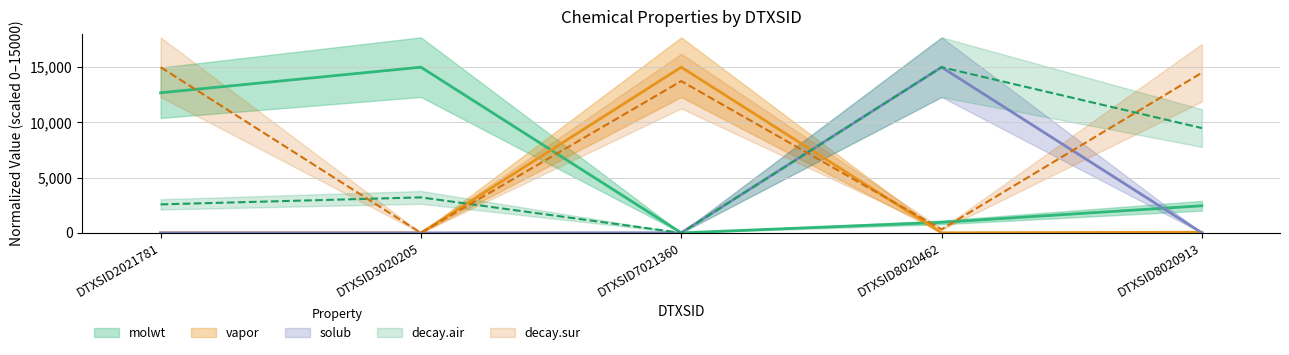

Reading right to left, what are all the values shown in this chart?

molwt: 2454.7	952.2	0.0	15000.0	12682.9
vapor: 57.6	4.5	15000.0	0.0	0.0
solub: 0.5	15000.0	12.3	0.0	0.1
decay.air: 9487.4	15000.0	0.0	3213.0	2579.5
decay.sur: 14497.1	323.9	13740.4	0.0	15000.0